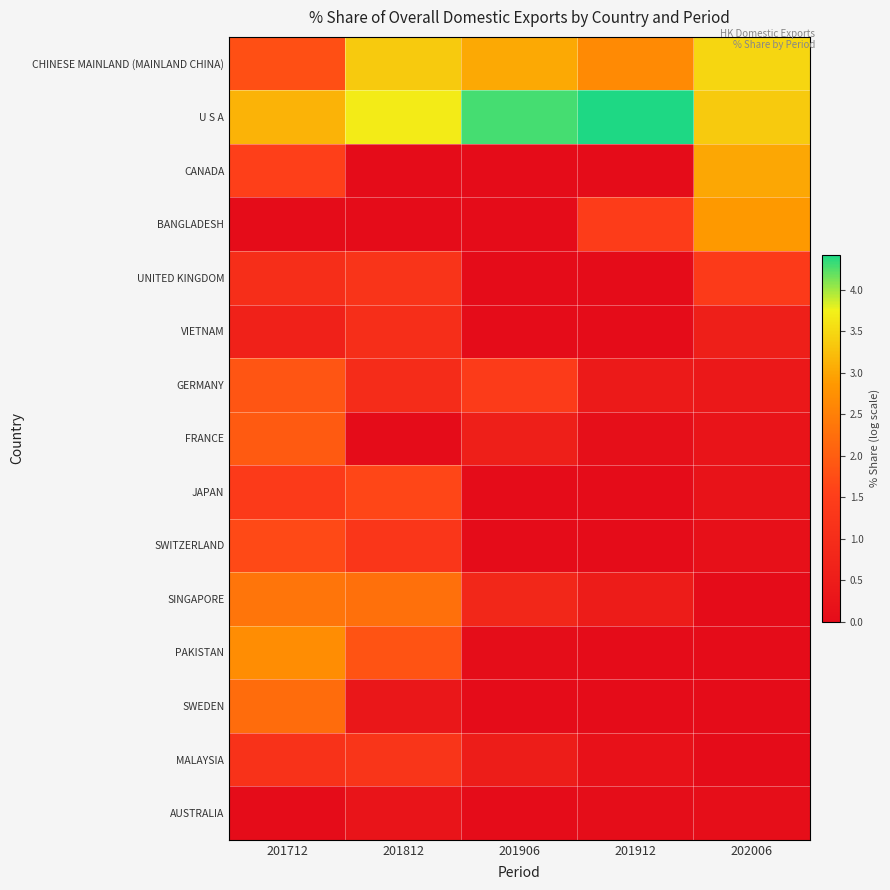

At which category is the sum across all series the highest?

201712